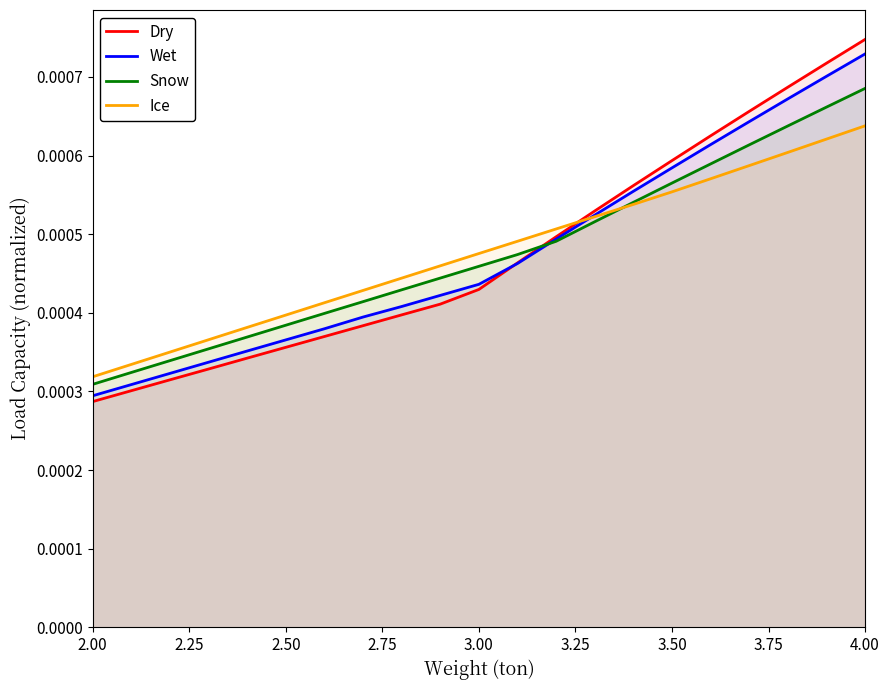

At which category is the sum across all series the highest?

4.00